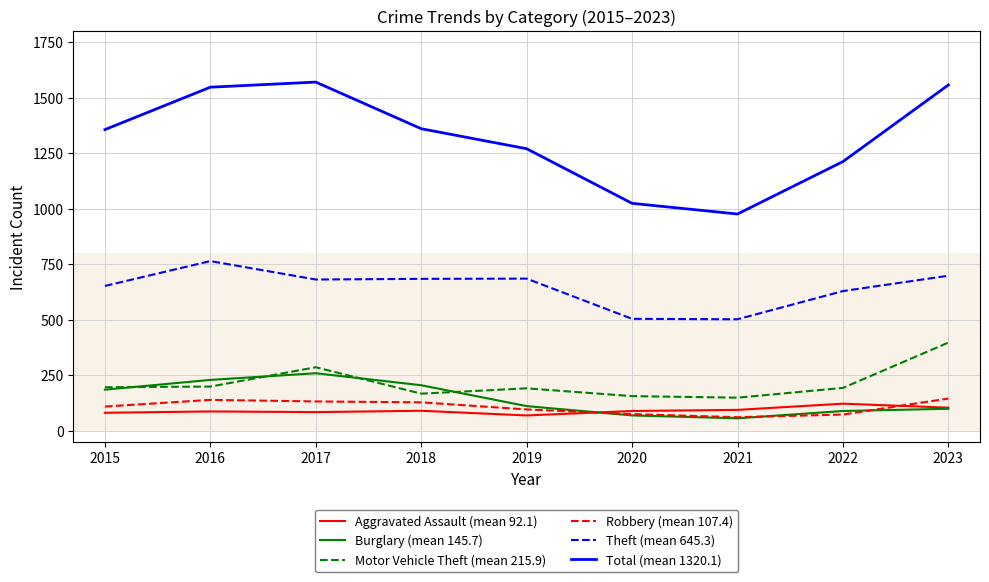

Is it true that Aggravated Assault (mean 92.1) equals 70 at 2019?

True